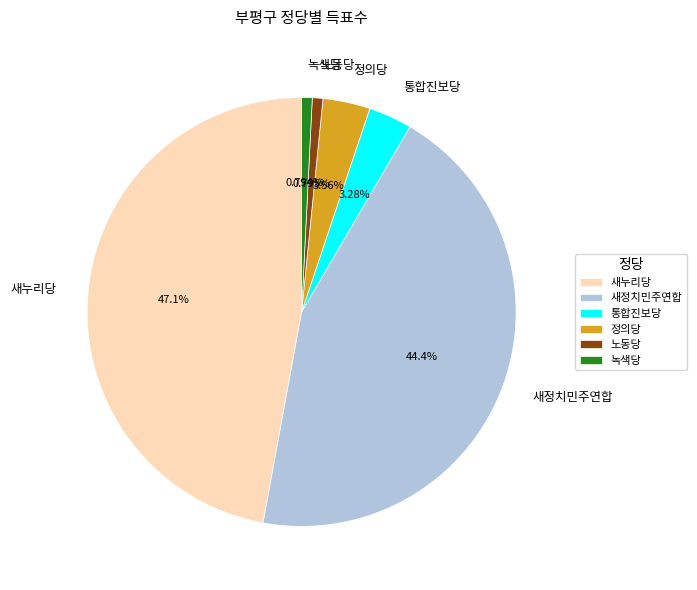

Is there any slice that represents more than half of the pie?

No